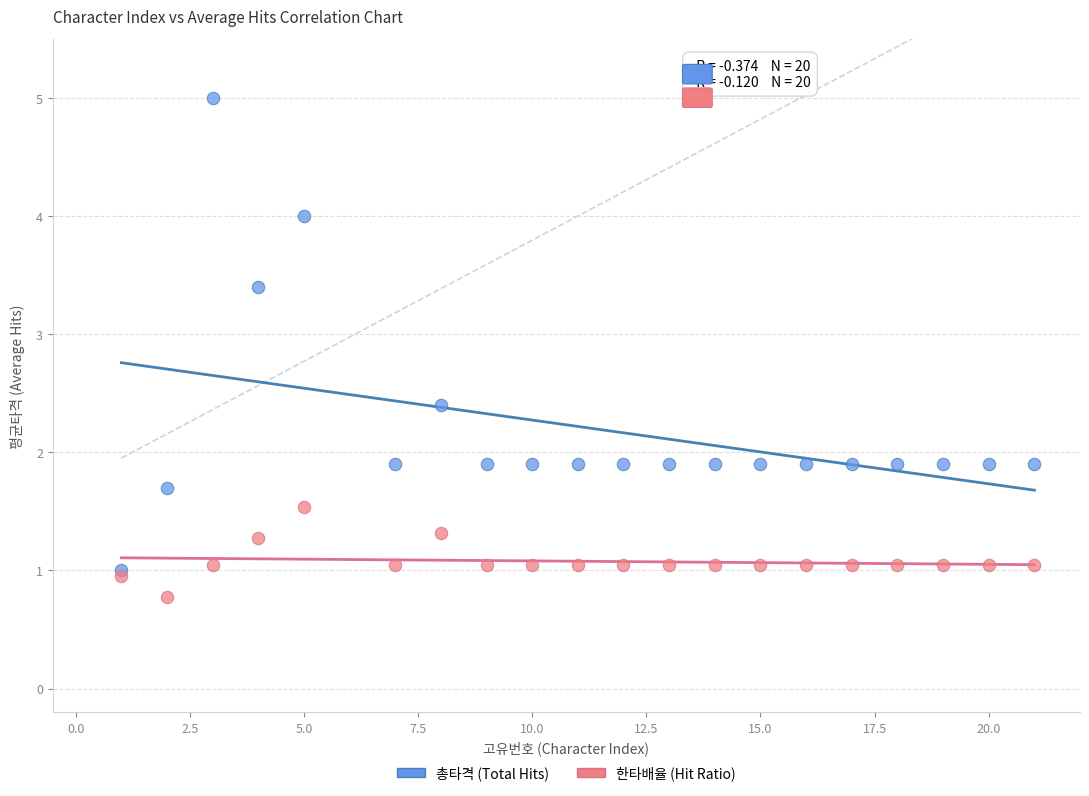

What are all the series names shown in the legend?

총타격 (Total Hits), 한타배율 (Hit Ratio)